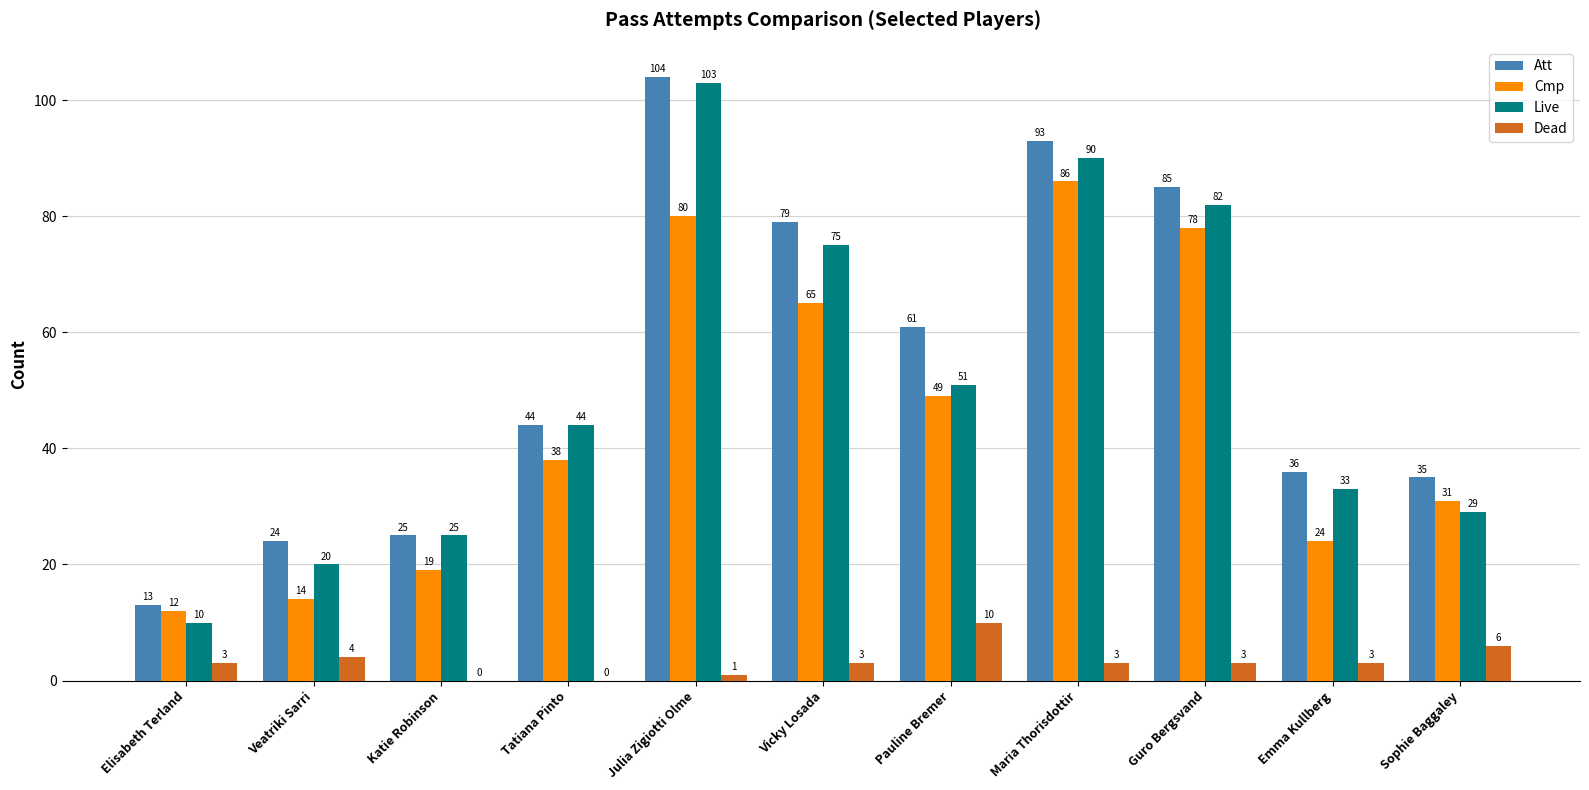

At which category is the sum across all series the highest?

Julia Zigiotti Olme